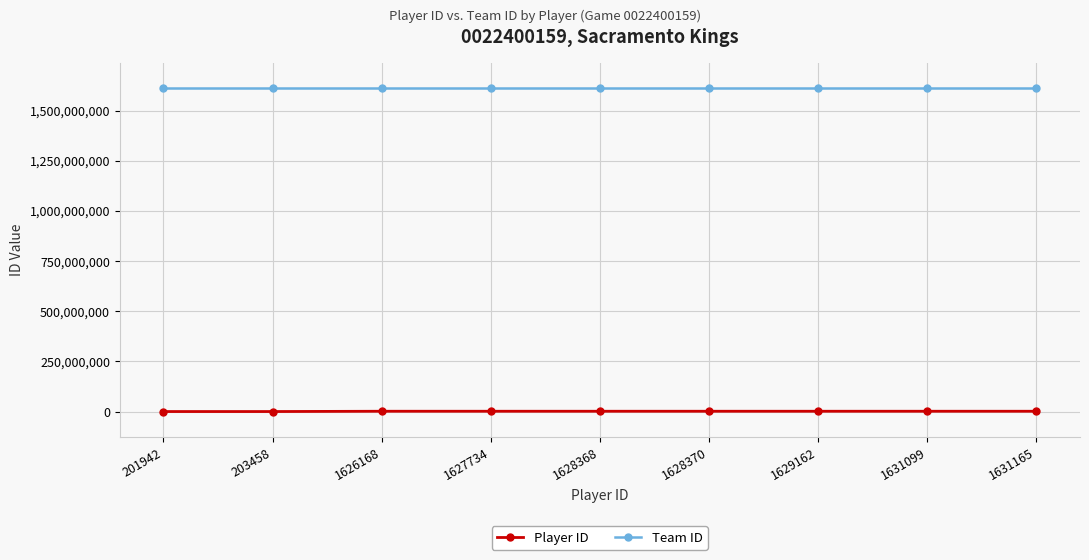

What is the difference between the second highest and minimum values in the Player ID series?

1429157